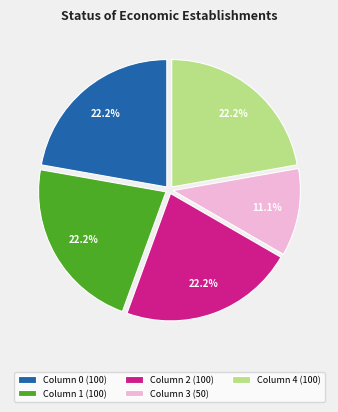

Approximately how many times larger is the value at Column 4 (100) compared to Column 3 (50)?

2.0